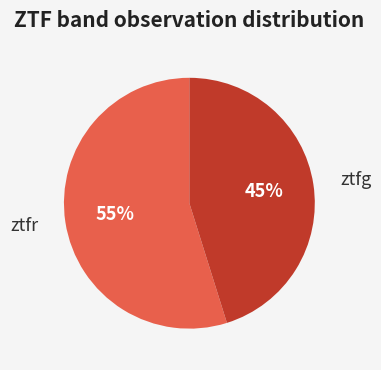

Does any single category account for the majority?

Yes